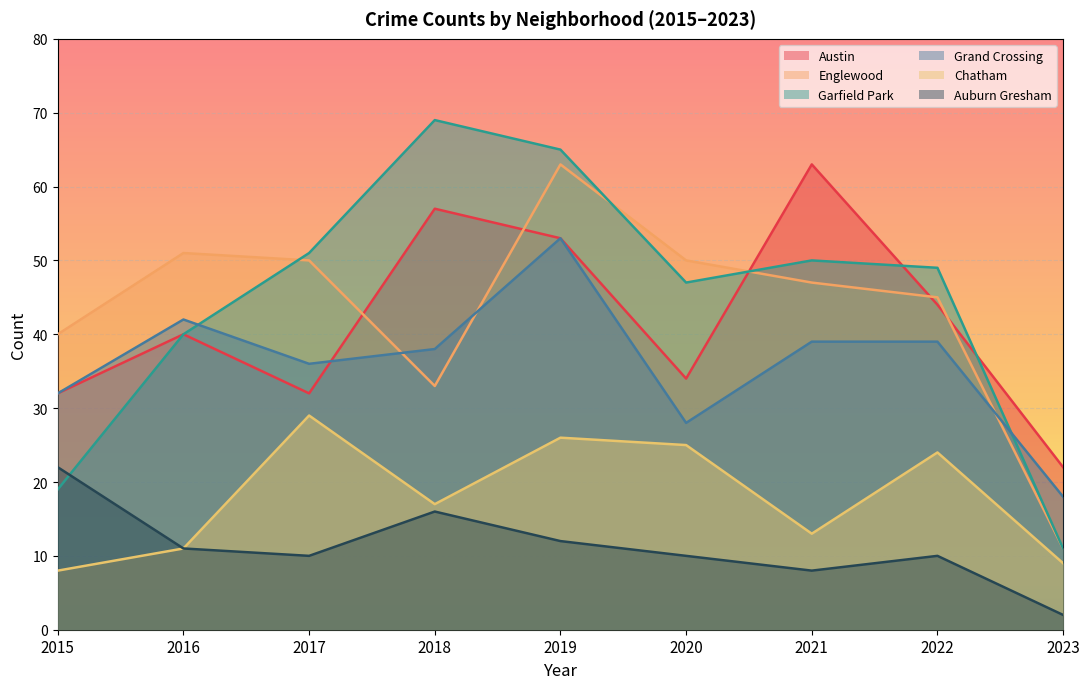

Reading left to right, transcribe all the data shown in this chart.

Austin: 32	40	32	57	53	34	63	44	22
Englewood: 40	51	50	33	63	50	47	45	11
Garfield Park: 19	40	51	69	65	47	50	49	11
Grand Crossing: 32	42	36	38	53	28	39	39	18
Chatham: 8	11	29	17	26	25	13	24	9
Auburn Gresham: 22	11	10	16	12	10	8	10	2